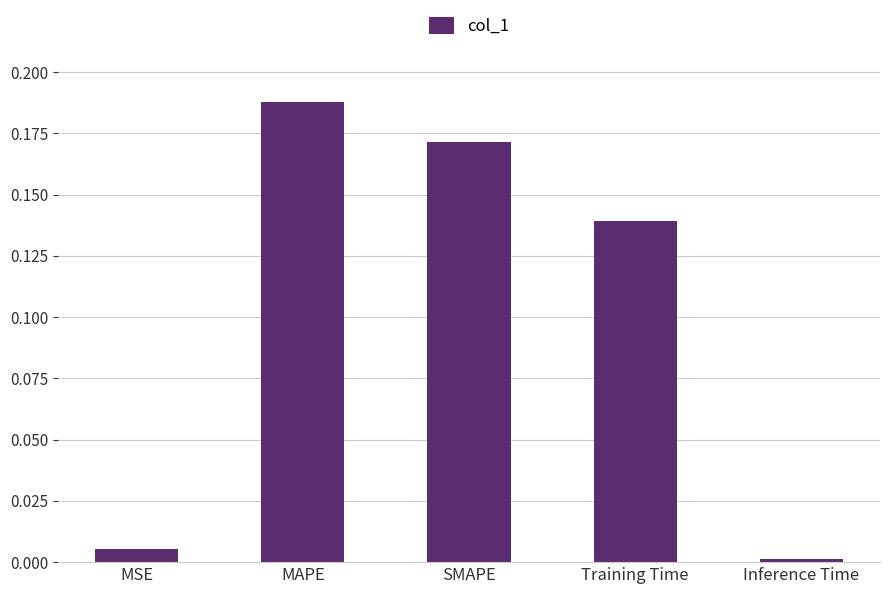

Which category has the highest value across all series?

MAPE